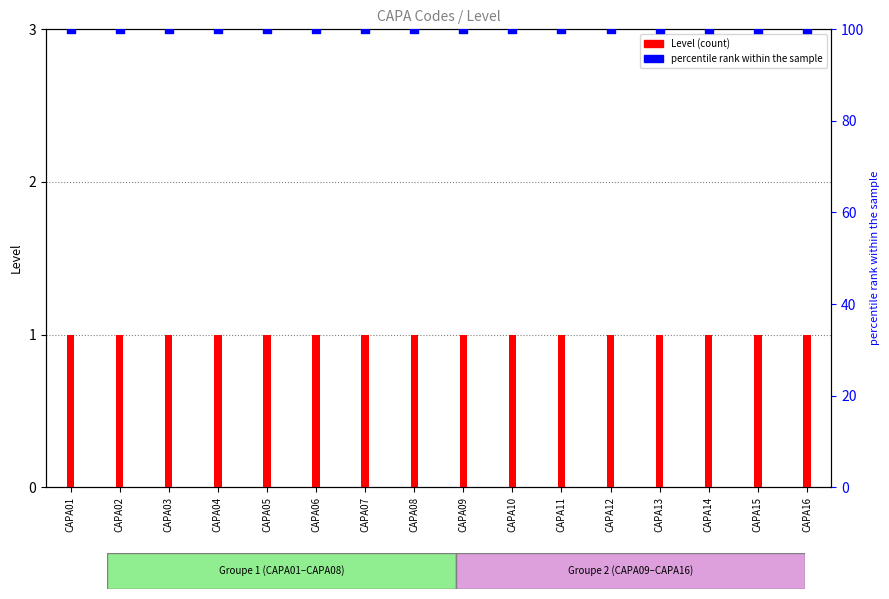

Which series has the largest total across all categories?

percentile rank